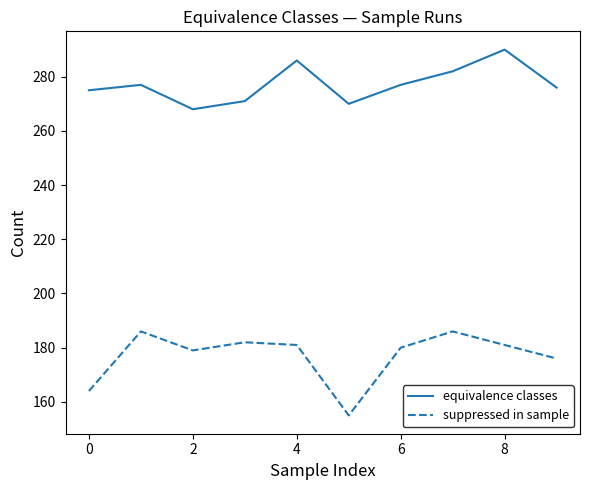

True or false: equivalence classes and suppressed in sample intersect in this chart.

False